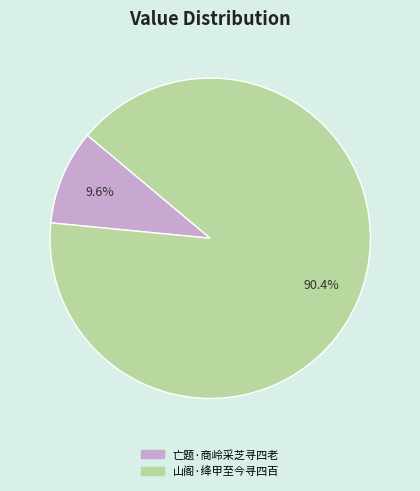

Rank the categories by value from highest to lowest.

山阁·绛甲至今寻四百, 亡题·商岭采芝寻四老